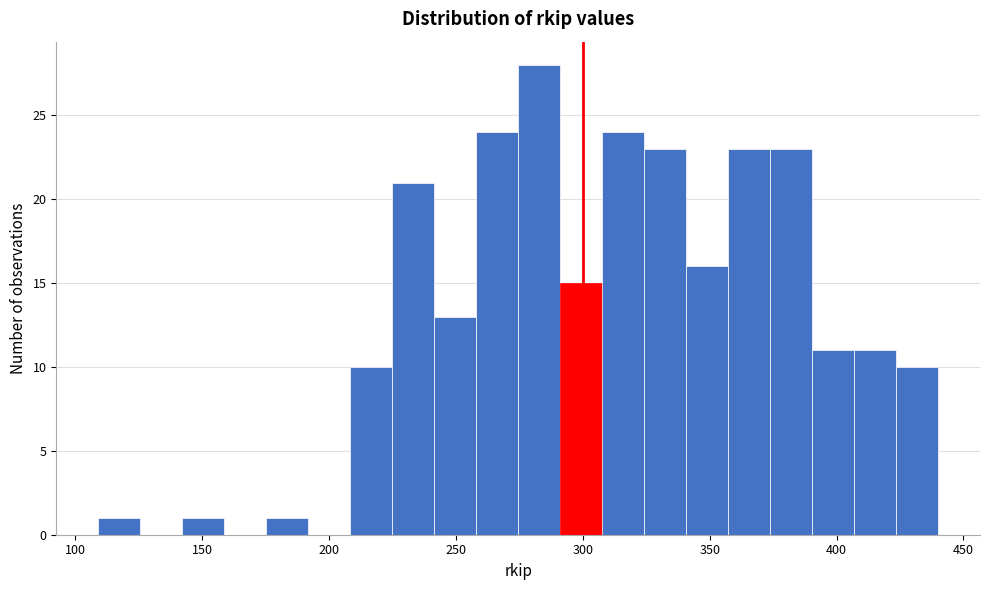

Read against the x-axis, roughly where is the centre of the tallest bar?

285